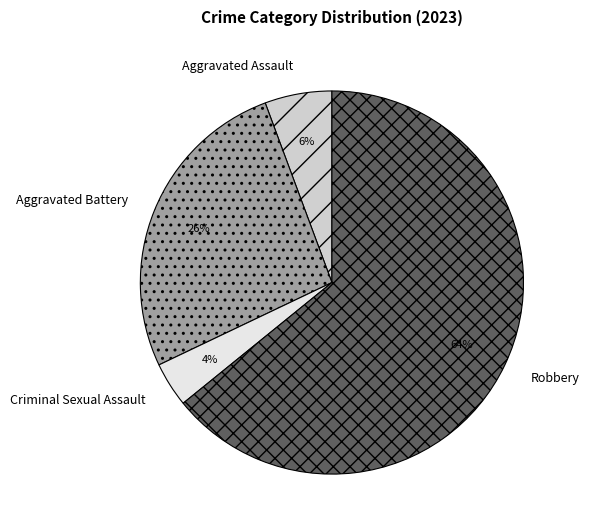

Rank the categories by value from lowest to highest.

Criminal Sexual Assault, Aggravated Assault, Aggravated Battery, Robbery